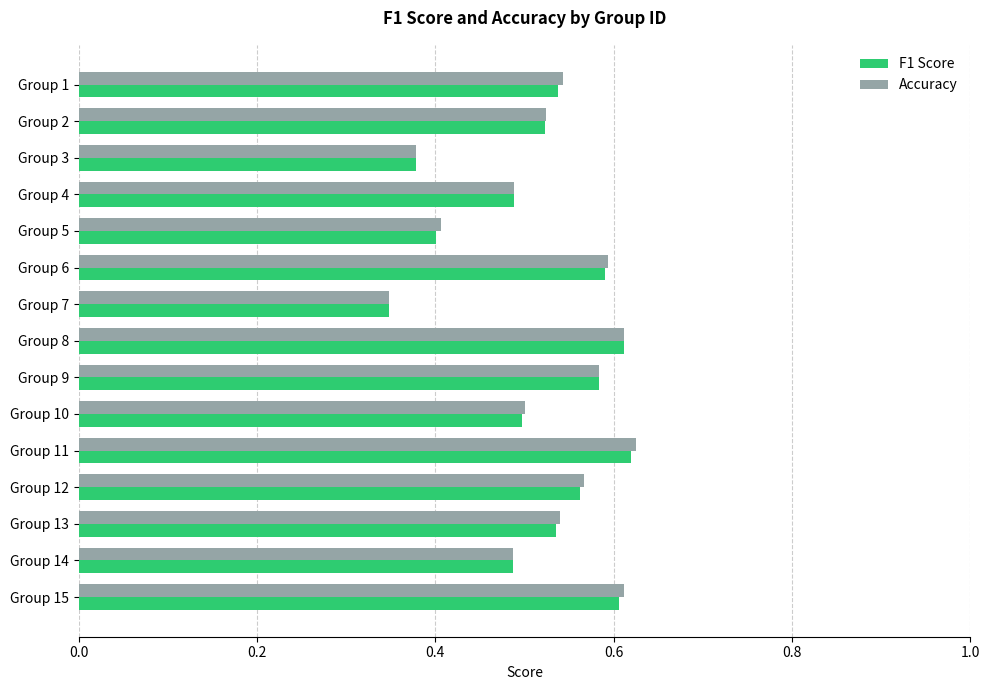

Which category has the lowest value across all series?

Group 7